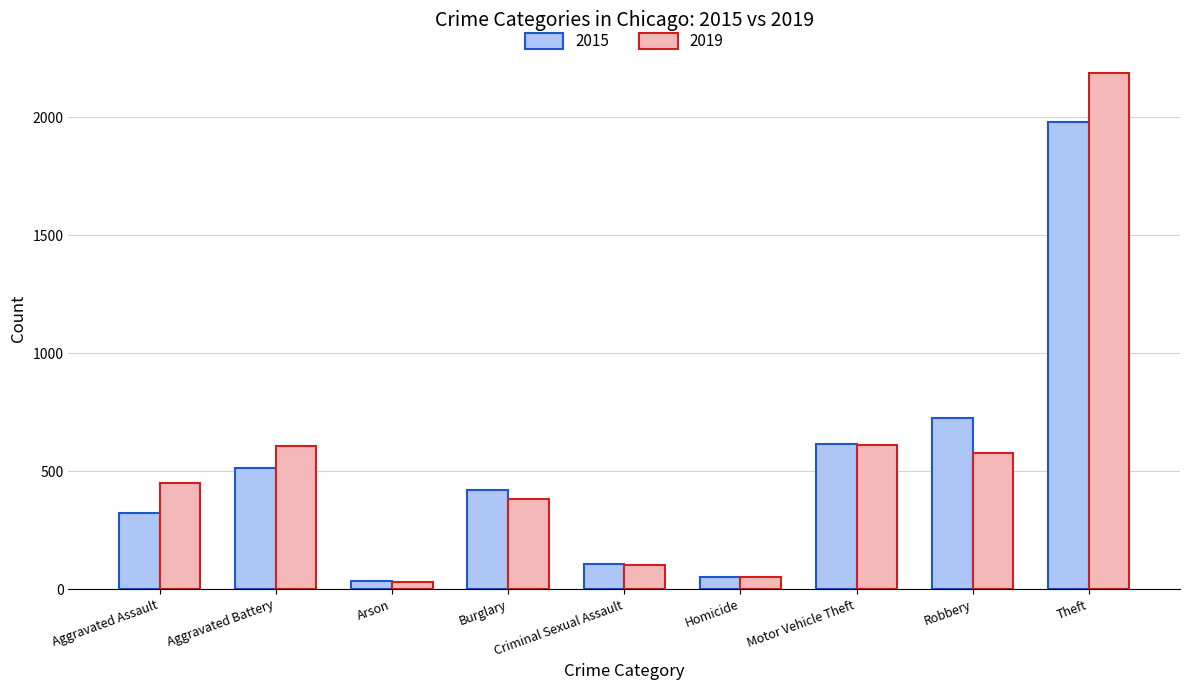

How many bars are there in total?

18